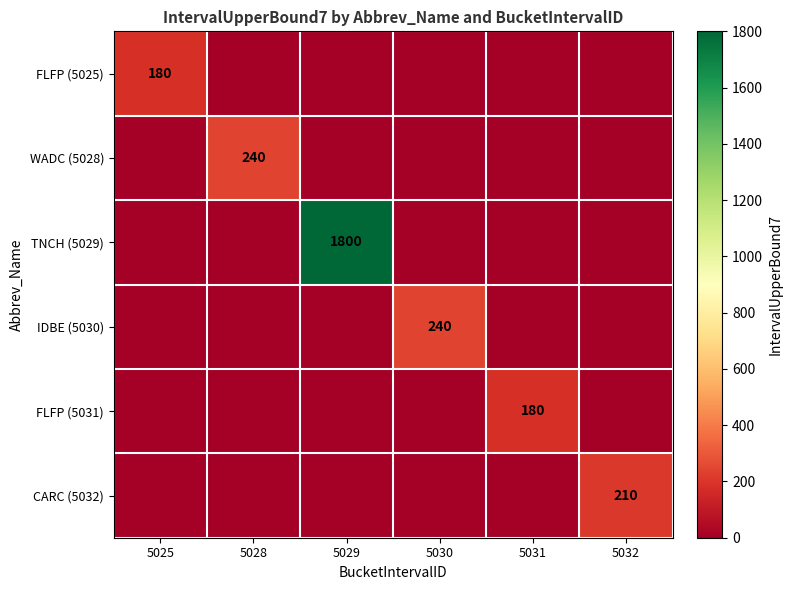

Is the value of IDBE (5030) at 5030 greater than the value of CARC (5032) at 5032?

Yes